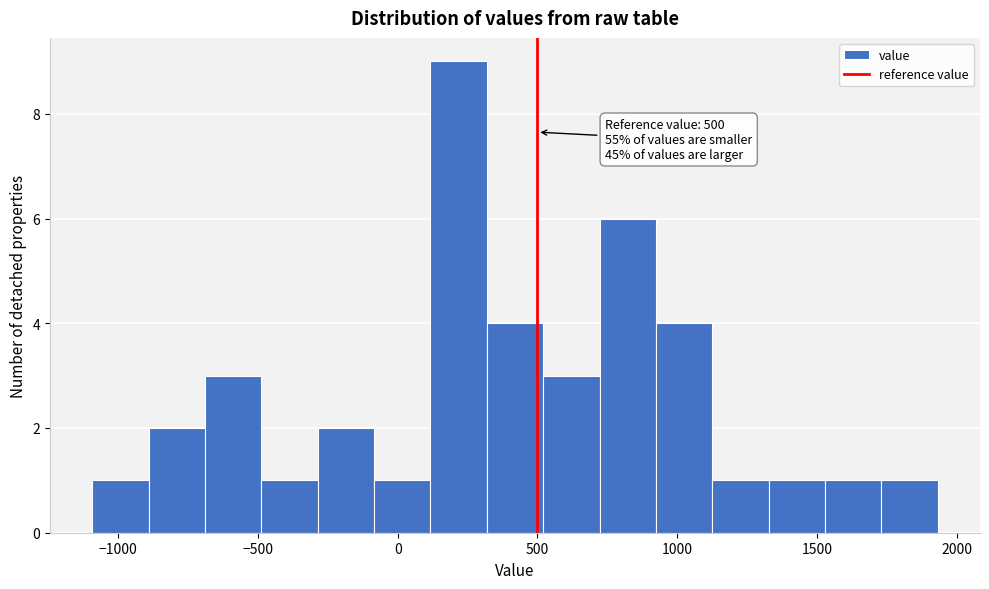

Over which range of the x-axis is the bar tallest?

100 to 300